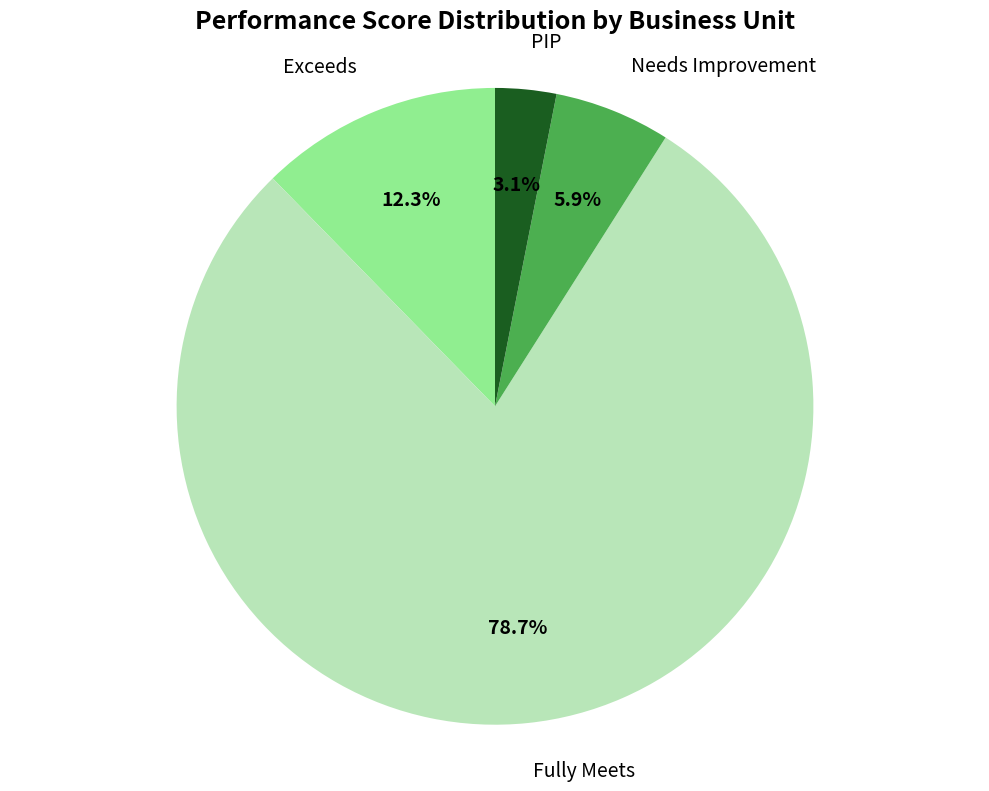

Which has a higher value, Exceeds or Needs Improvement?

Exceeds